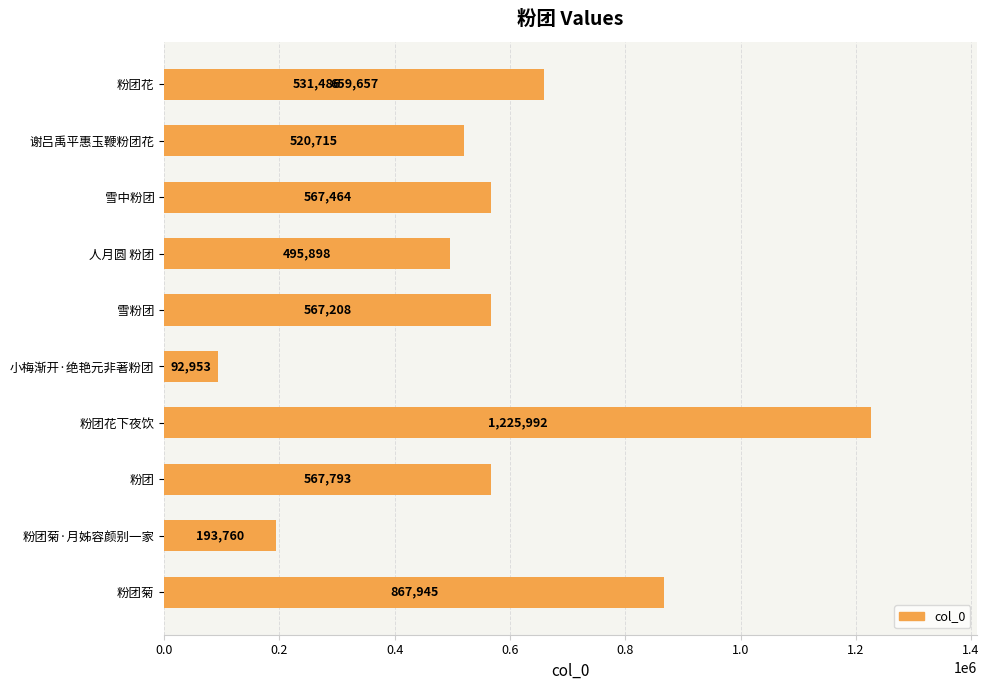

The value at 雪中粉团 is 925909. True or false?

False